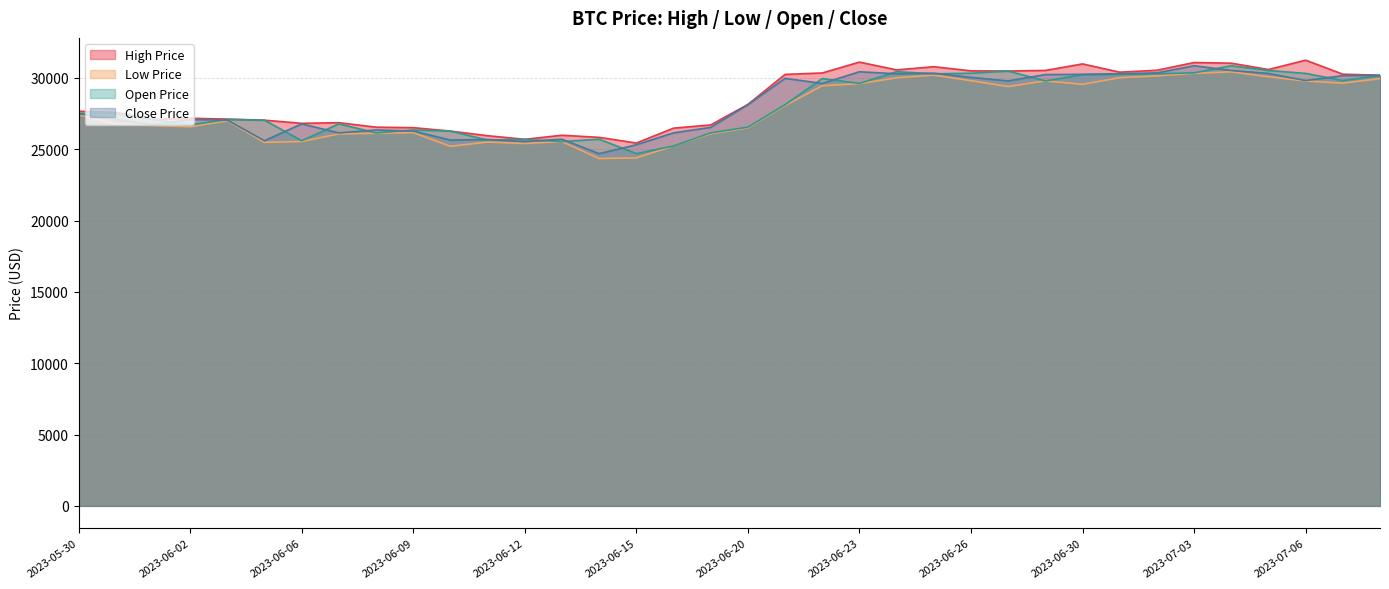

True or false: Low Price has a value of 41213.7 at 2023-06-14.

False